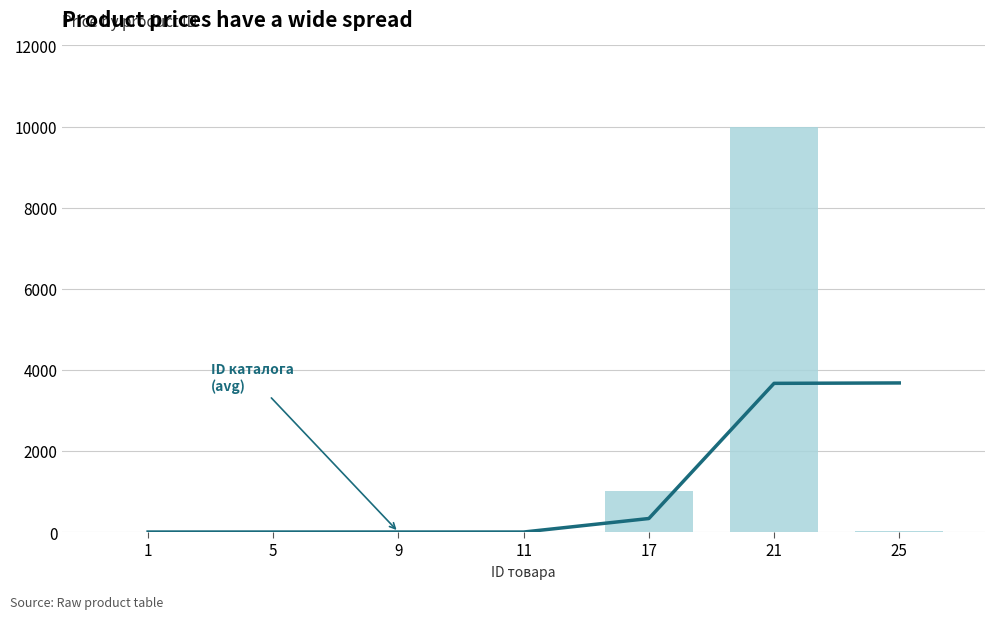

At which label is ID каталога (avg) closest to 1838?

17